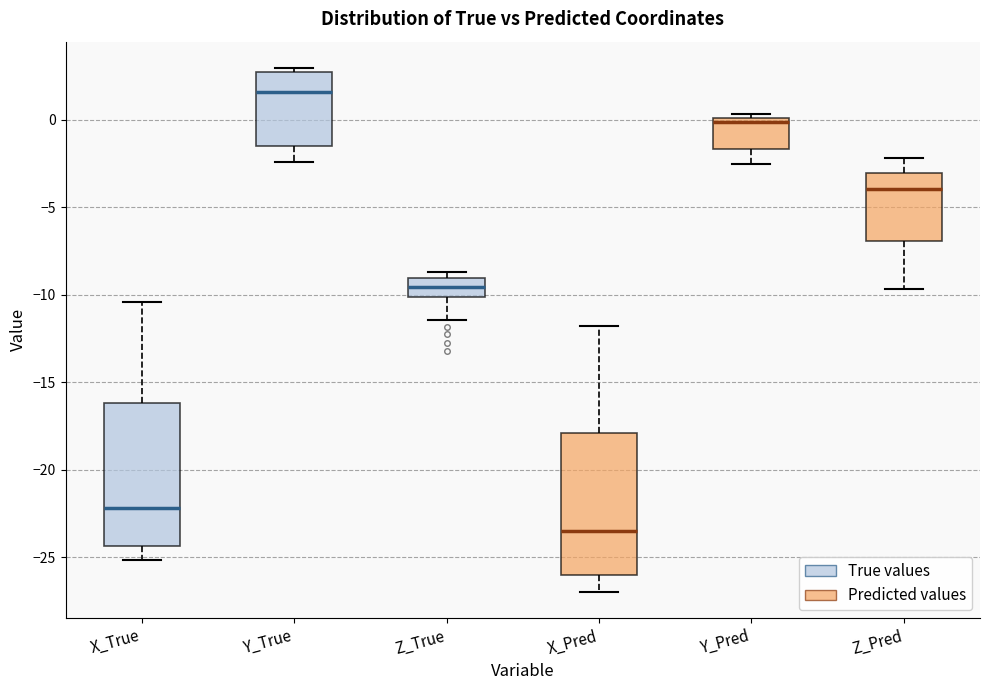

Reading left to right, transcribe this box plot: for each box, give where its median line is, the range the box spans, and where its two whiskers end, as read against the y-axis. The values are not printed on the chart, so give them approximately, as read against the axis.

X_True: median -22.0, box -24.5 to -16.0, whiskers -25.0 to -10.5
Y_True: median 1.5, box -1.5 to 2.5, whiskers -2.5 to 3.0
Z_True: median -9.5, box -10.0 to -9.0, whiskers -11.5 to -8.5
X_Pred: median -23.5, box -26.0 to -18.0, whiskers -27.0 to -12.0
Y_Pred: median 0.0 (just below the box's upper edge), box -1.5 to 0.0, whiskers -2.5 to 0.5
Z_Pred: median -4.0, box -7.0 to -3.0, whiskers -9.5 to -2.0